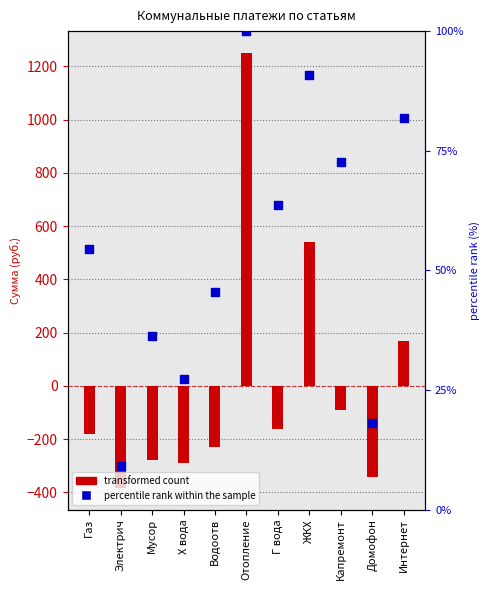

Which series has the widest spread of Y values?

transformed count